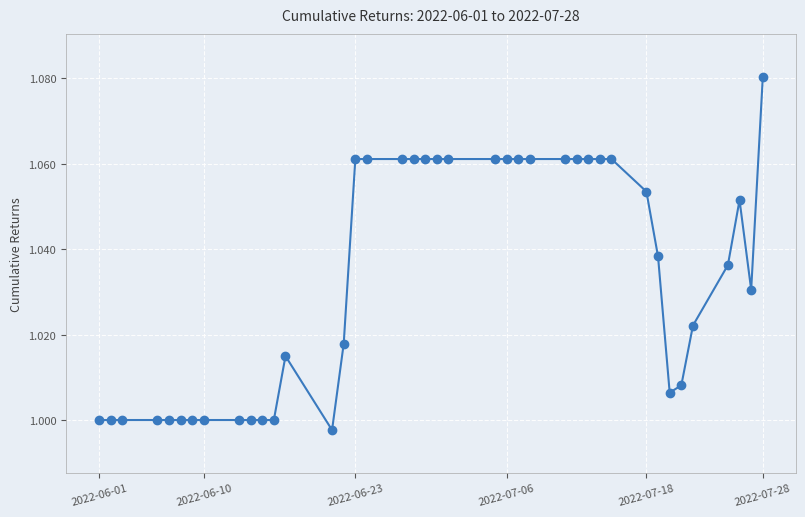

What is the sum of all values?

41.3